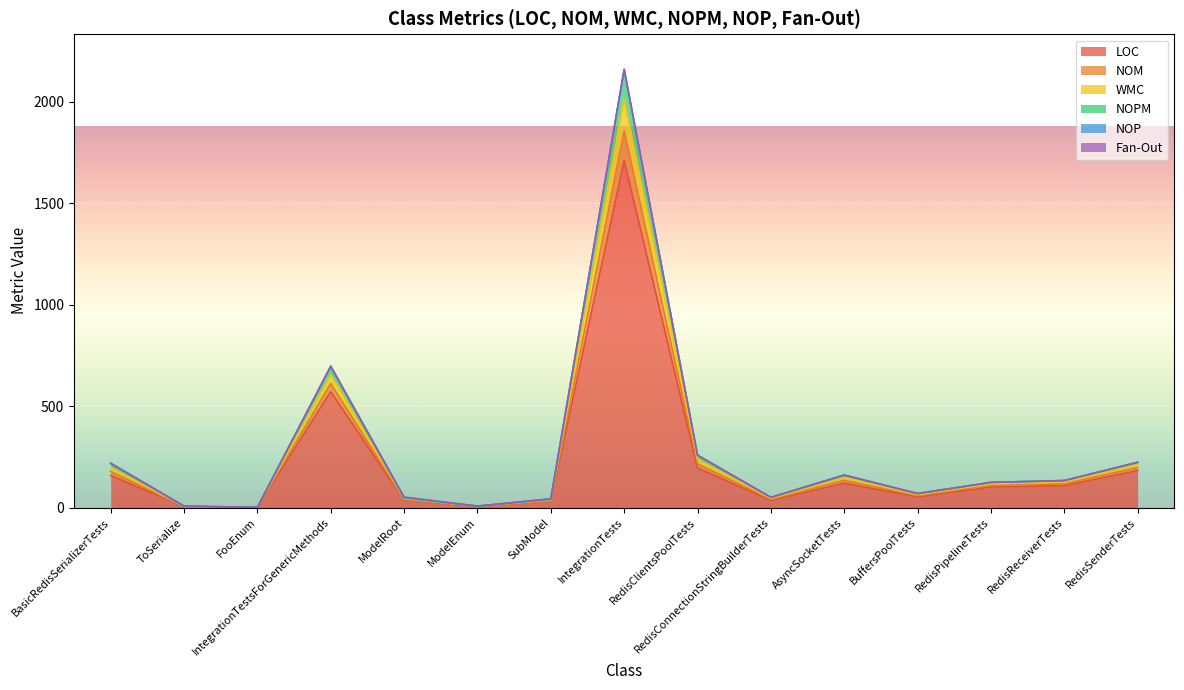

True or false: WMC and LOC intersect in this chart.

False